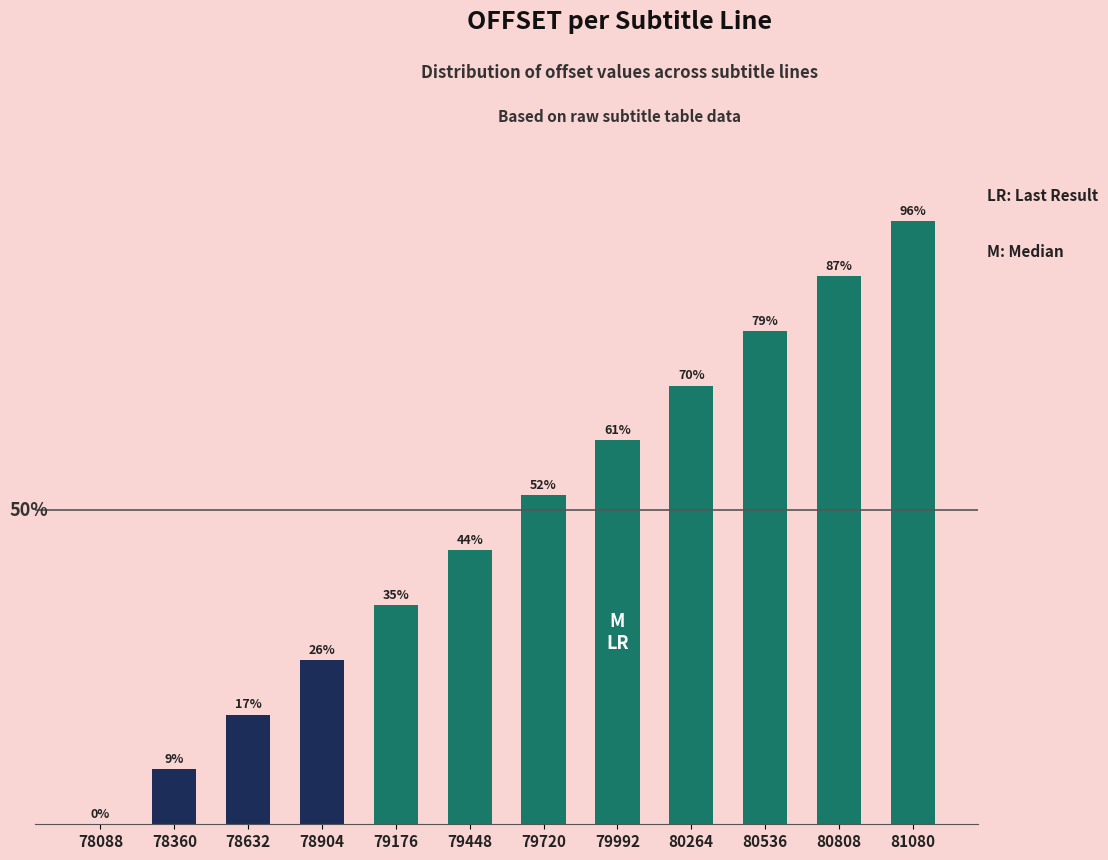

Where is the data nearest to the value 0?

78088